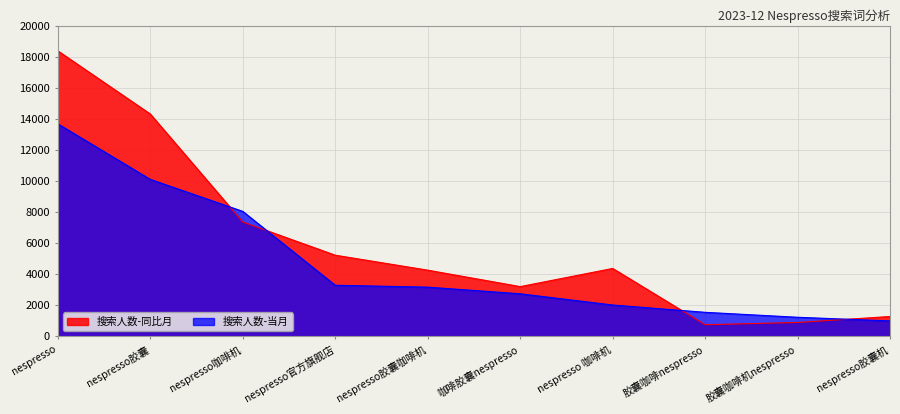

What is the label of the 1st point from the right?

nespresso胶囊机